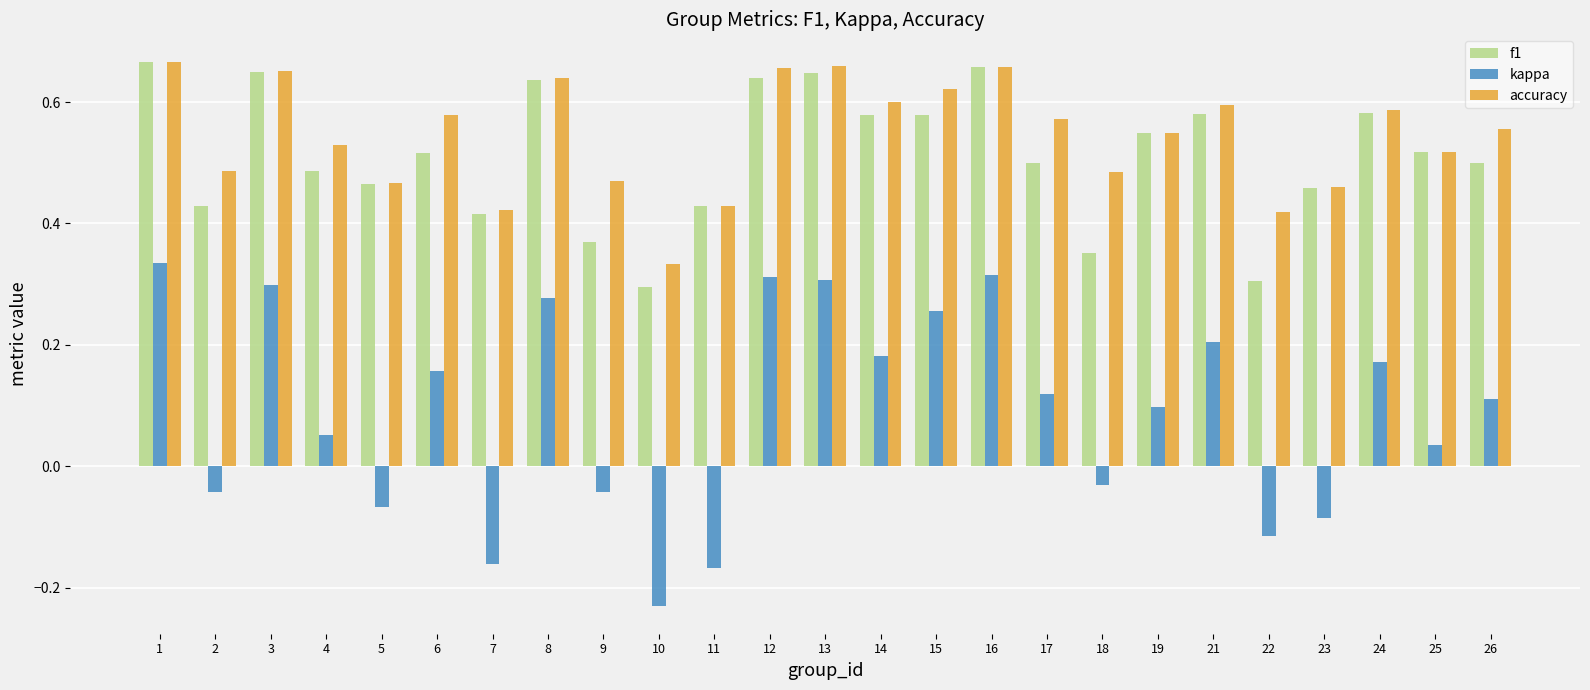

Which category has the highest value in the f1 series?

1